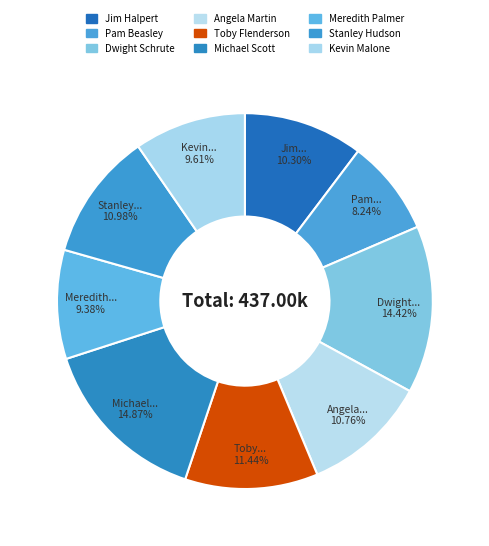

Between Toby Flenderson and Angela Martin, which is larger?

Toby Flenderson